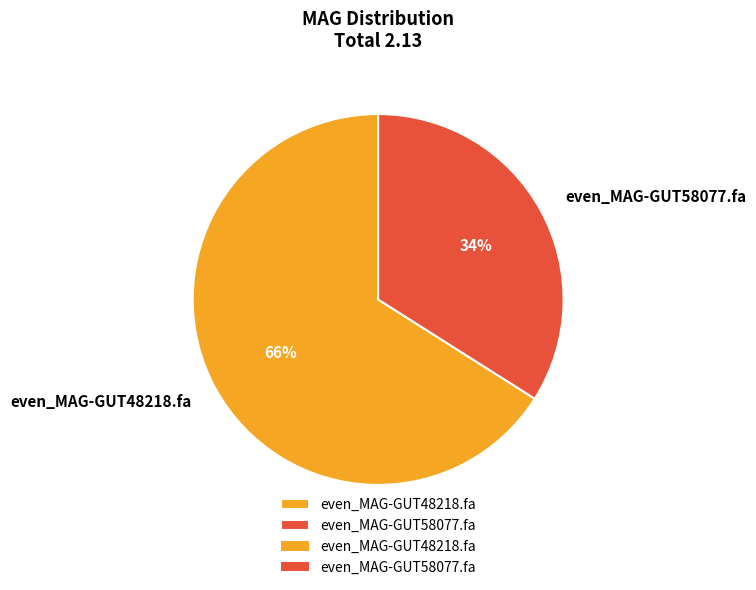

What is the ratio of the value at even_MAG-GUT58077.fa to the value at even_MAG-GUT48218.fa?

0.5